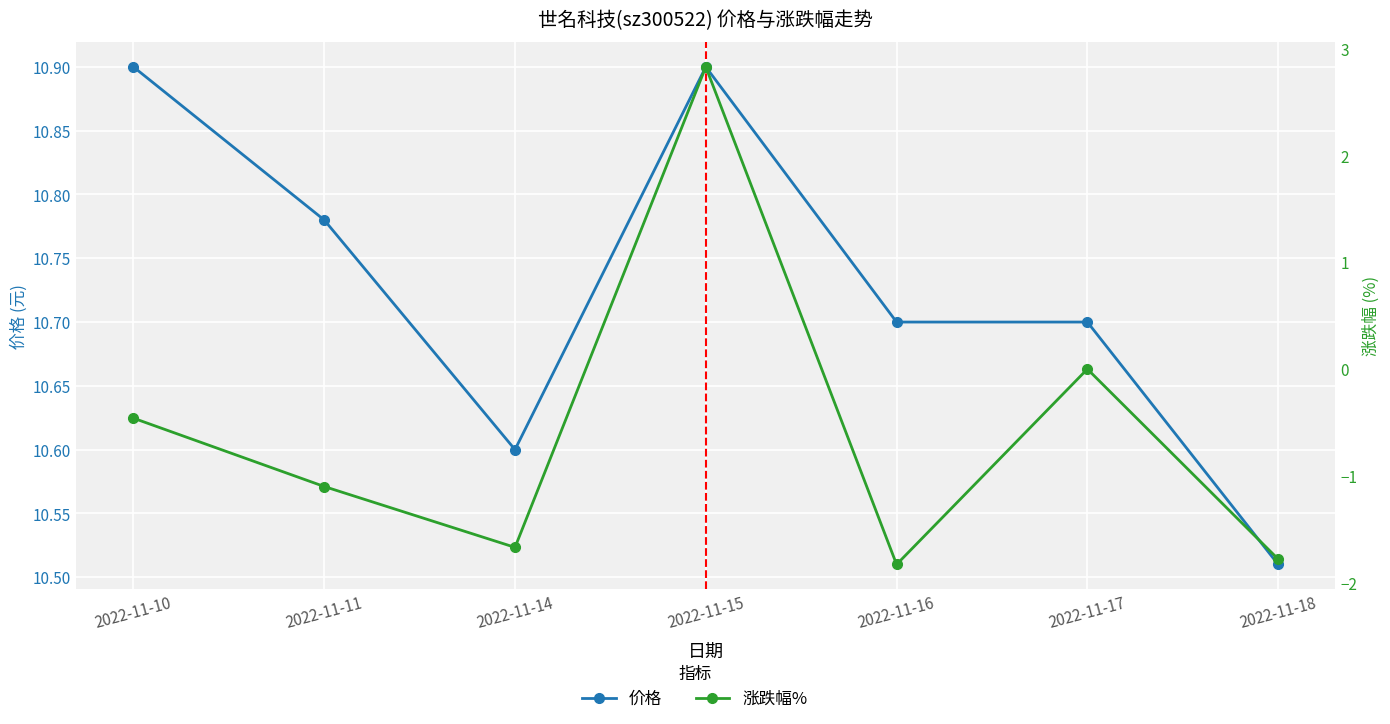

The value of 价格 at 2022-11-11 is 5.2. True or false?

False